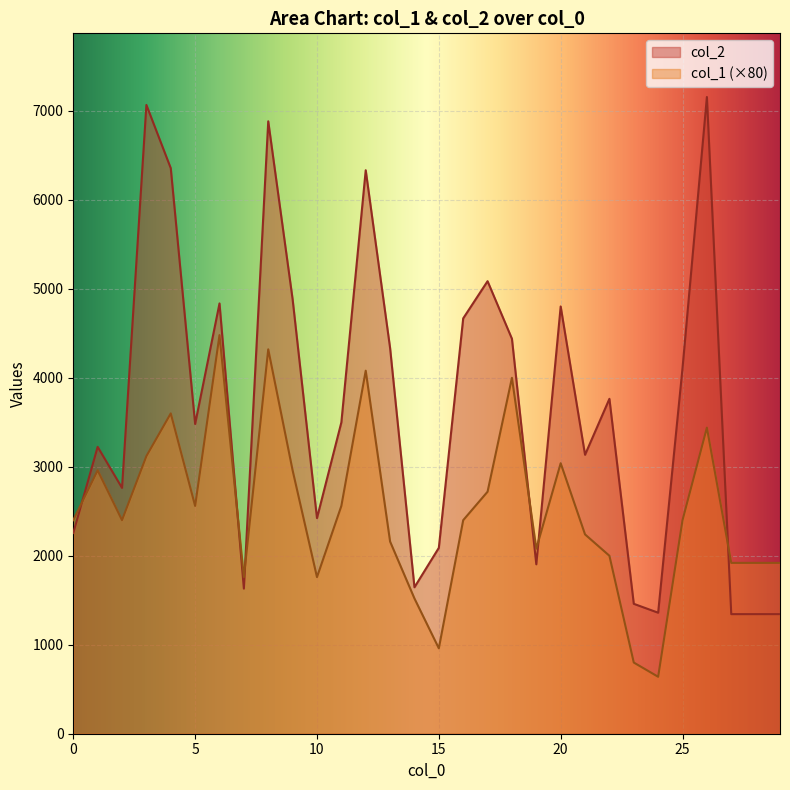

The value of col_2 at 12 is 2413. True or false?

False